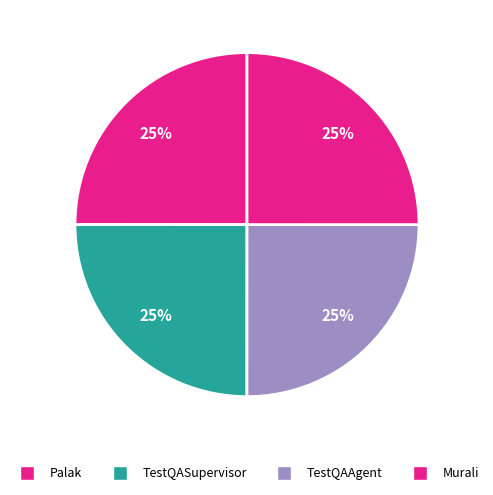

The Murali slice represents 25% of the pie. True or false?

True